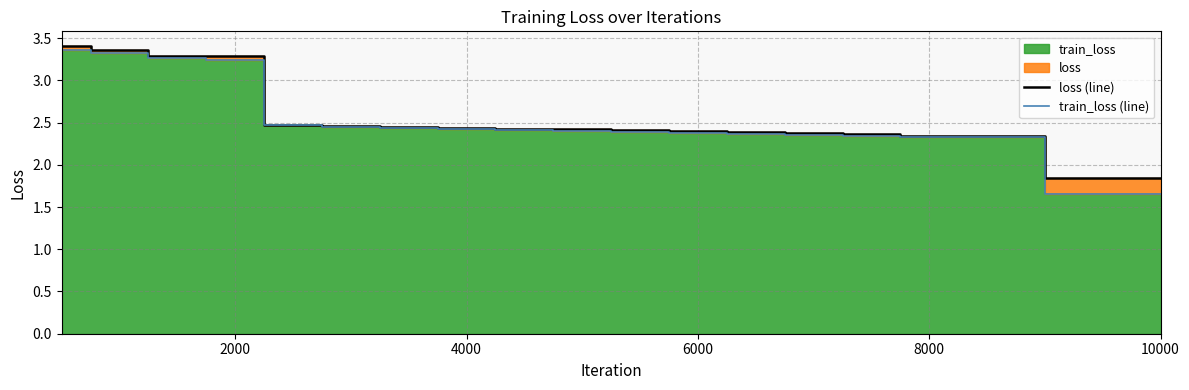

The value of loss (line) at 10000 is 0.4. True or false?

False